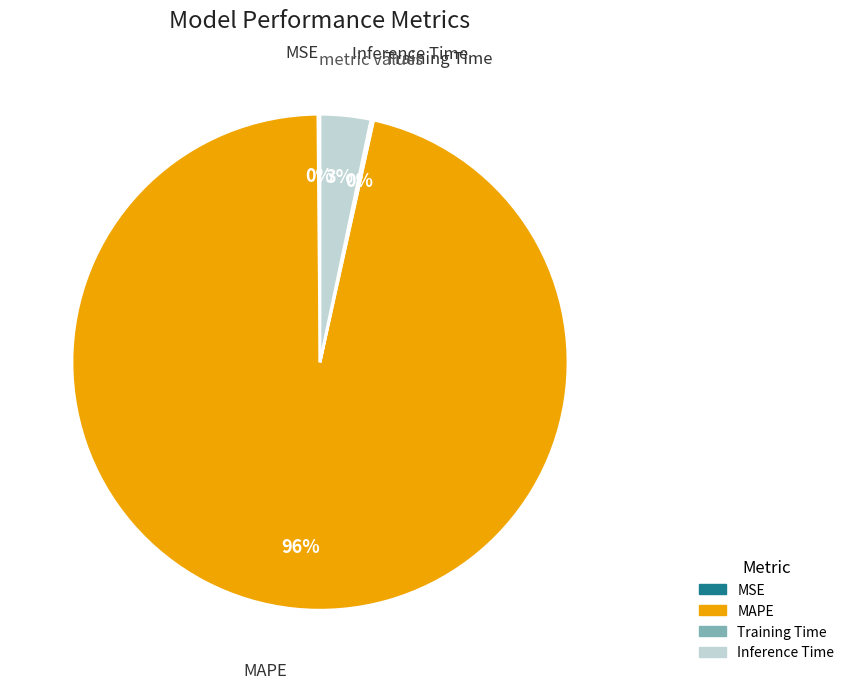

Which category accounts for the majority?

MAPE